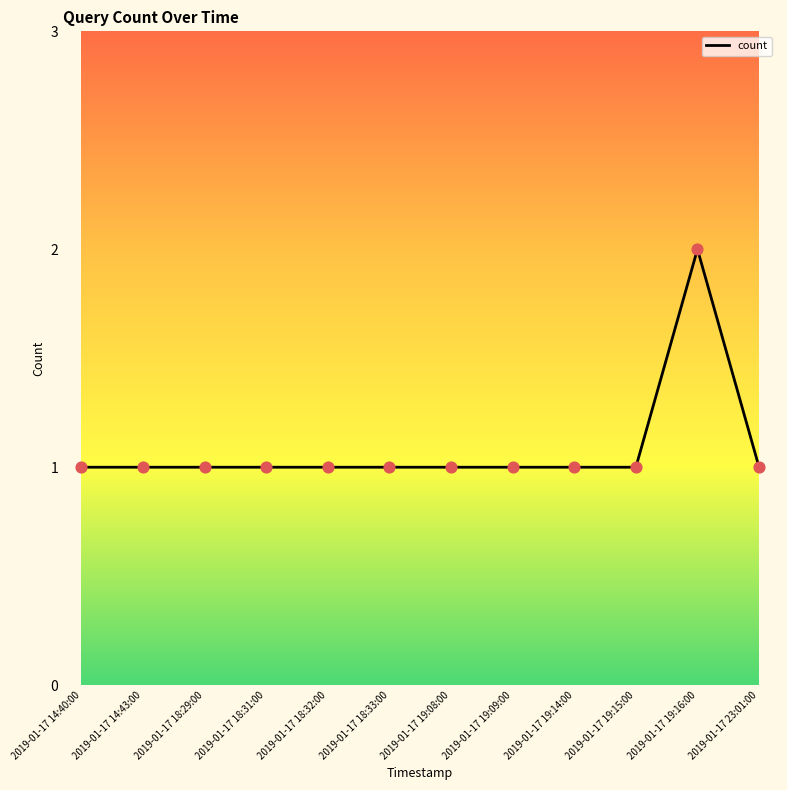

Approximately how many times larger is the value at 2019-01-17 18:33:00 compared to 2019-01-17 18:31:00?

1.0